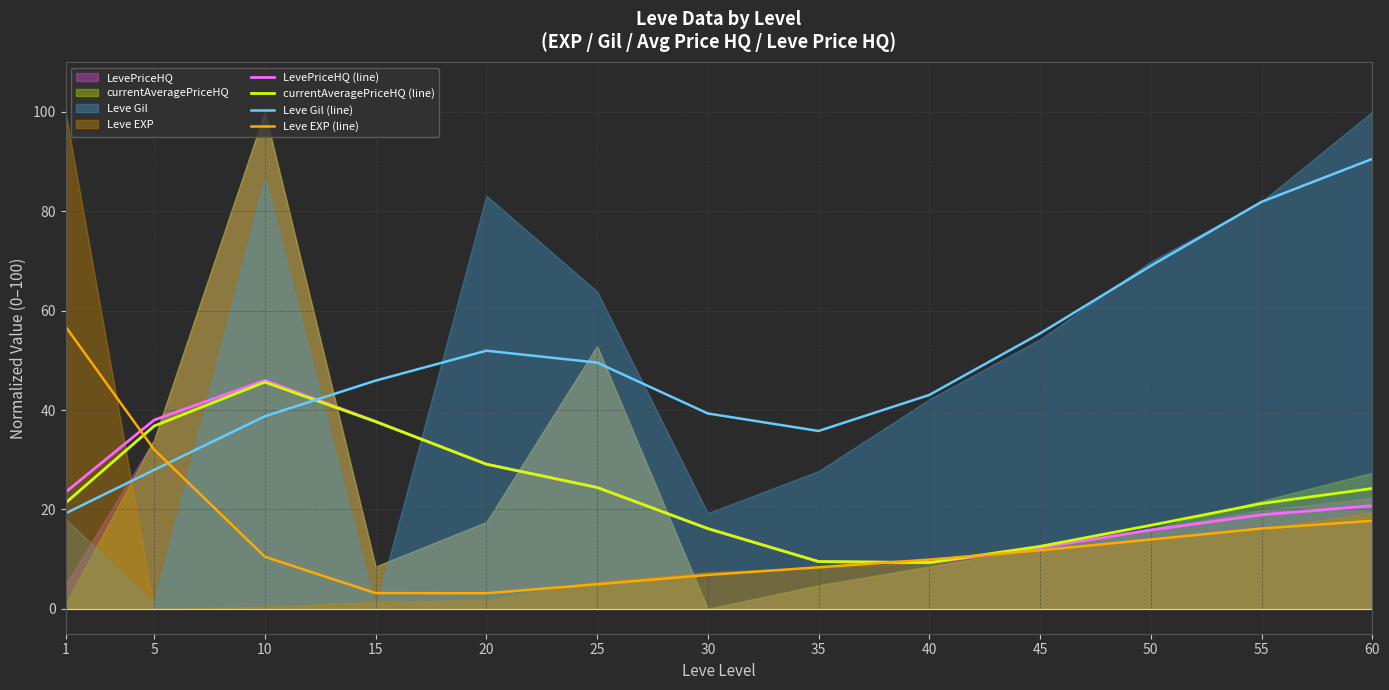

Reading left to right, what are all the values shown in this chart?

LevePriceHQ (line): 23.5	38.0	46.0	37.7	29.1	24.4	16.1	9.5	9.3	12.3	15.9	18.9	20.7
currentAveragePriceHQ (line): 21.3	36.8	45.6	37.7	29.1	24.4	16.2	9.5	9.3	12.6	16.8	21.2	24.2
Leve Gil (line): 19.2	28.0	38.7	45.9	51.9	49.5	39.3	35.8	43.0	55.4	69.0	81.9	90.5
Leve EXP (line): 56.8	32.0	10.5	3.2	3.1	4.9	6.8	8.4	9.9	11.8	14.0	16.2	17.7